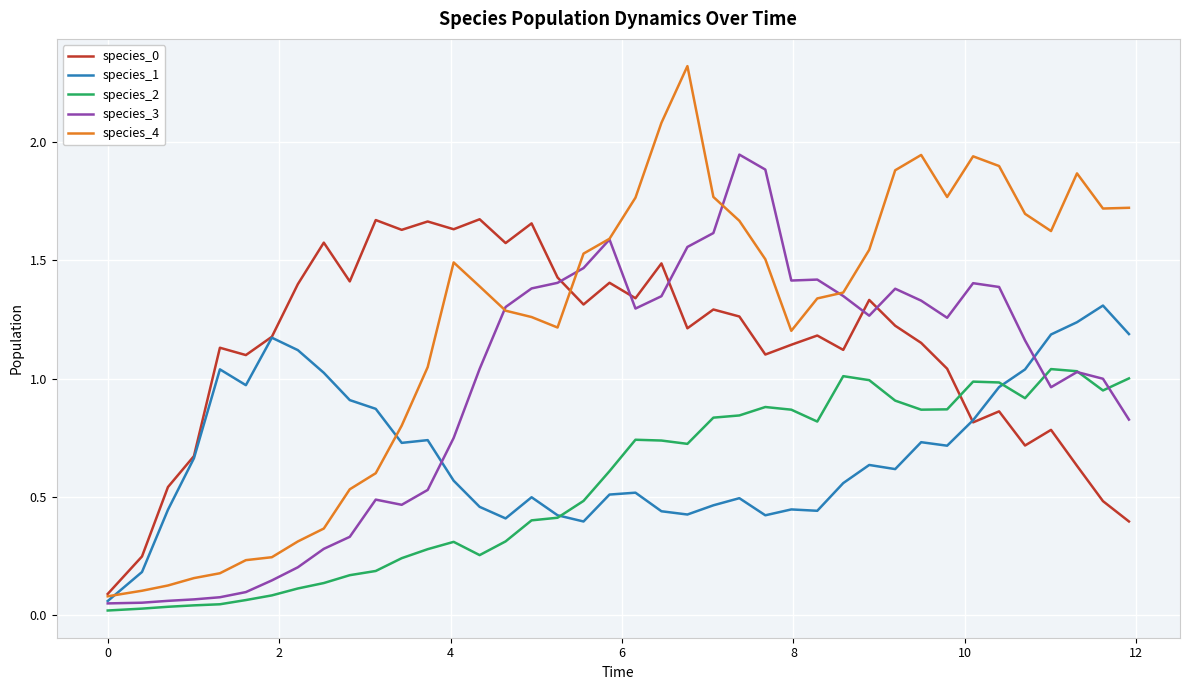

What is the greatest value displayed?

2.3